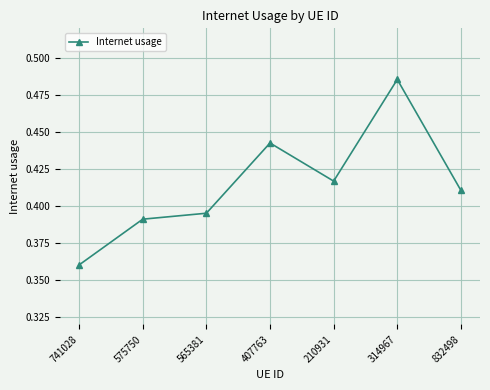

At which category does the chart reach its peak across all series?

314967